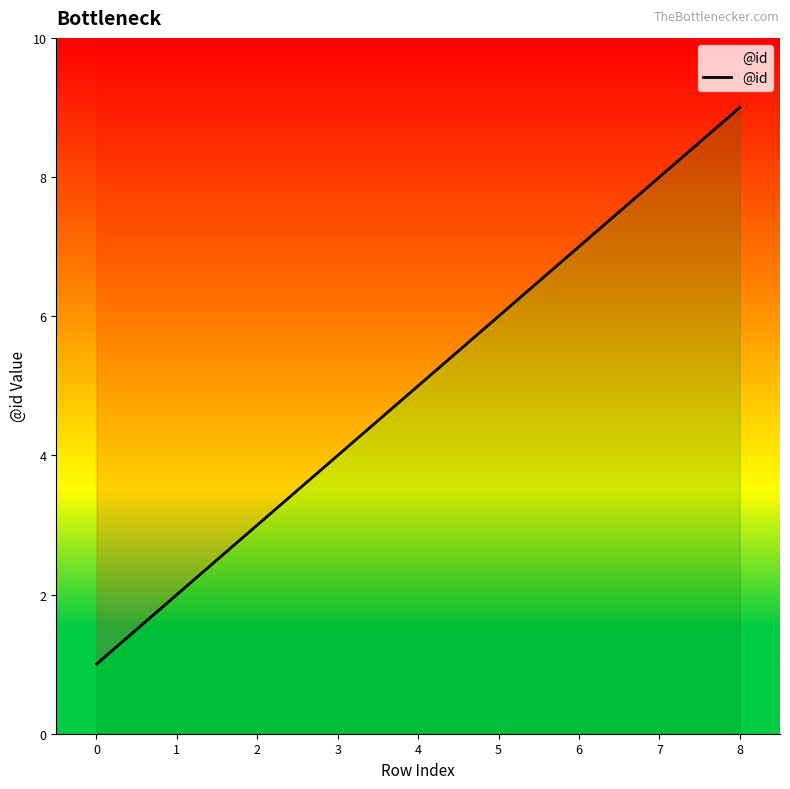

How many data points does each series have?

9